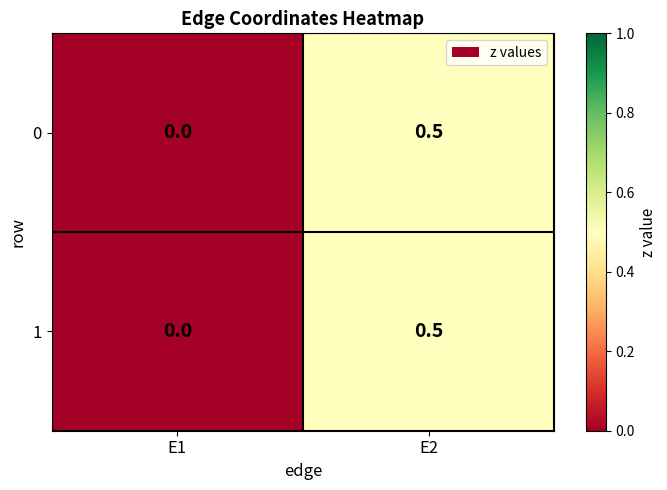

Reading left to right, transcribe all the data shown in this chart.

0: E1=0.0	E2=0.5
1: E1=0.0	E2=0.5